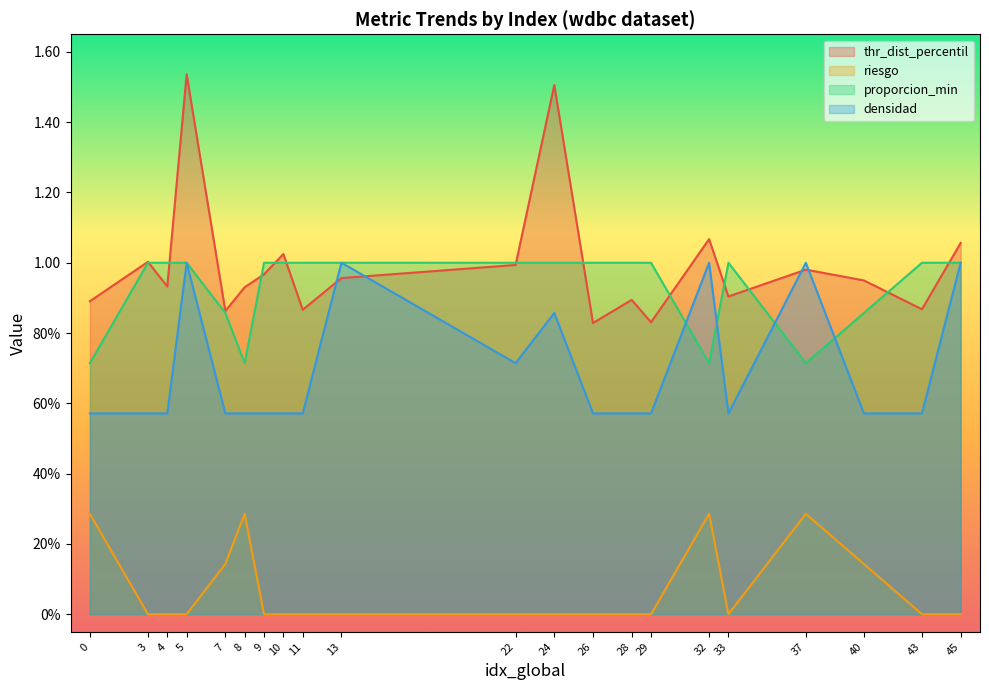

True or false: riesgo and densidad intersect in this chart.

False